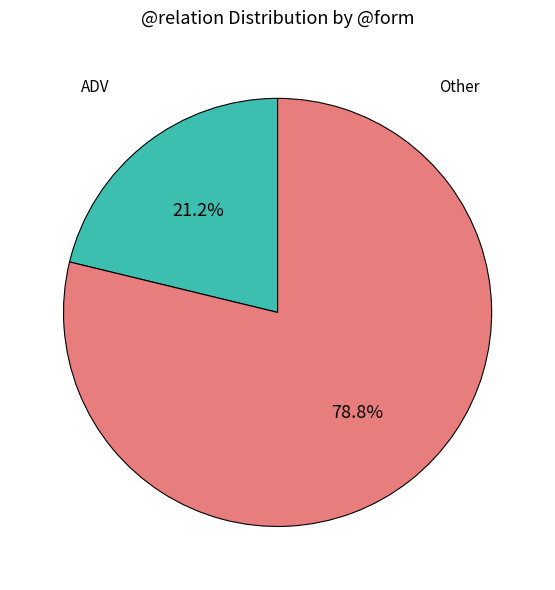

Is there any slice that represents more than half of the pie?

Yes